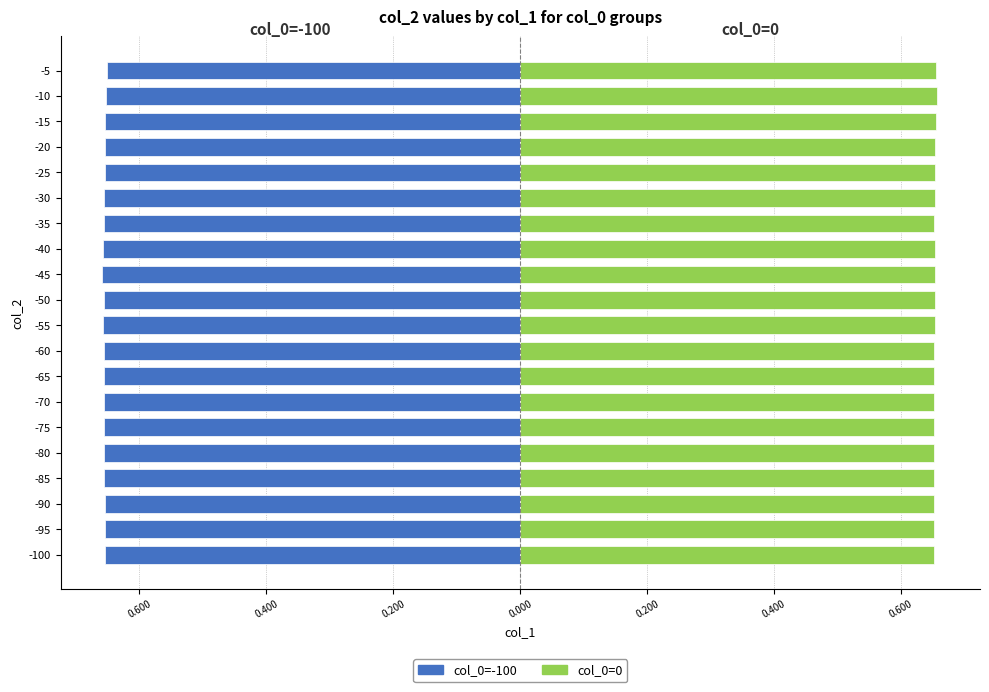

The col_0=0 series shows 0.9 at -5. True or false?

False